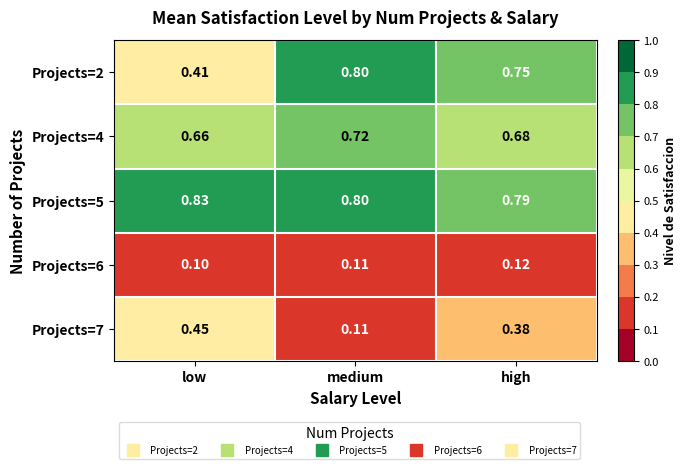

Count the number of data series in this chart.

5